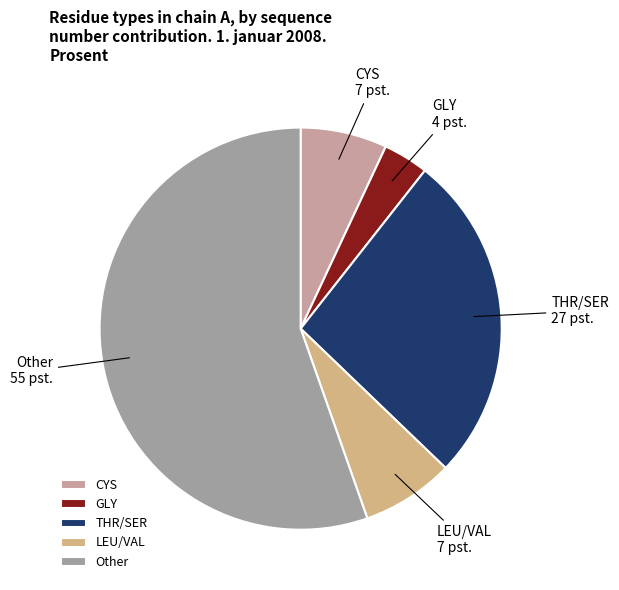

The GLY slice represents 4% of the pie. True or false?

True